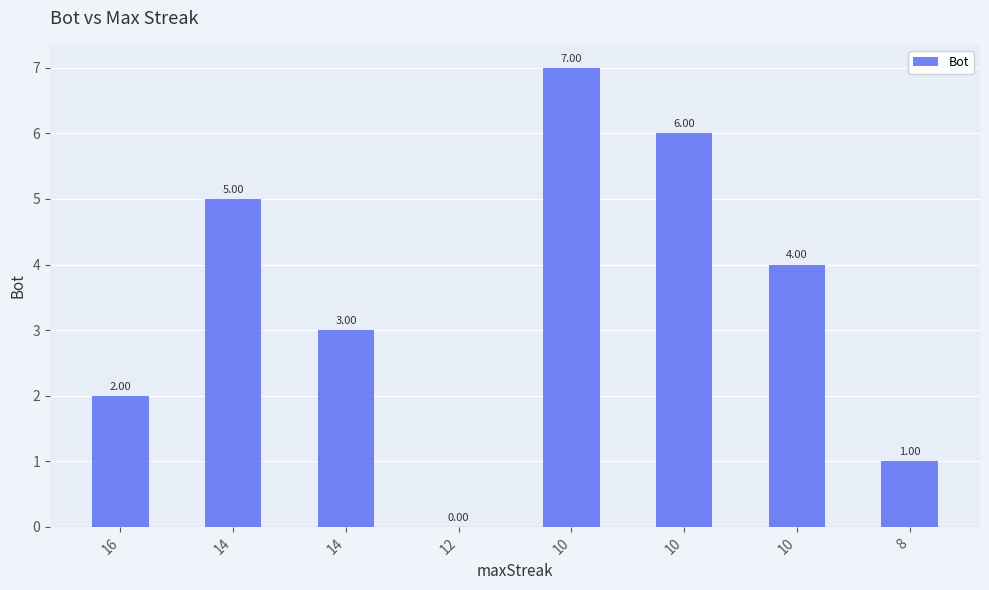

Does the chart contain stacked bars?

No